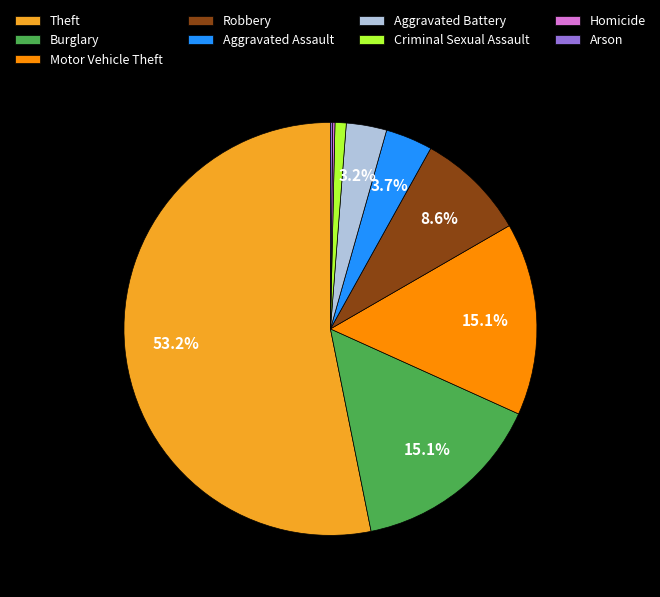

Approximately how many times larger is the value at Robbery compared to Criminal Sexual Assault?

9.8